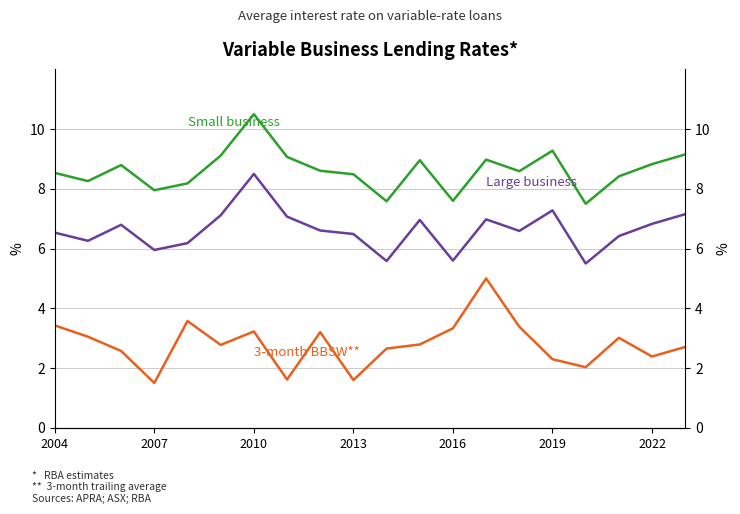

Is the value of Small business at 13 greater than the value of 3-month BBSW** at 19?

Yes